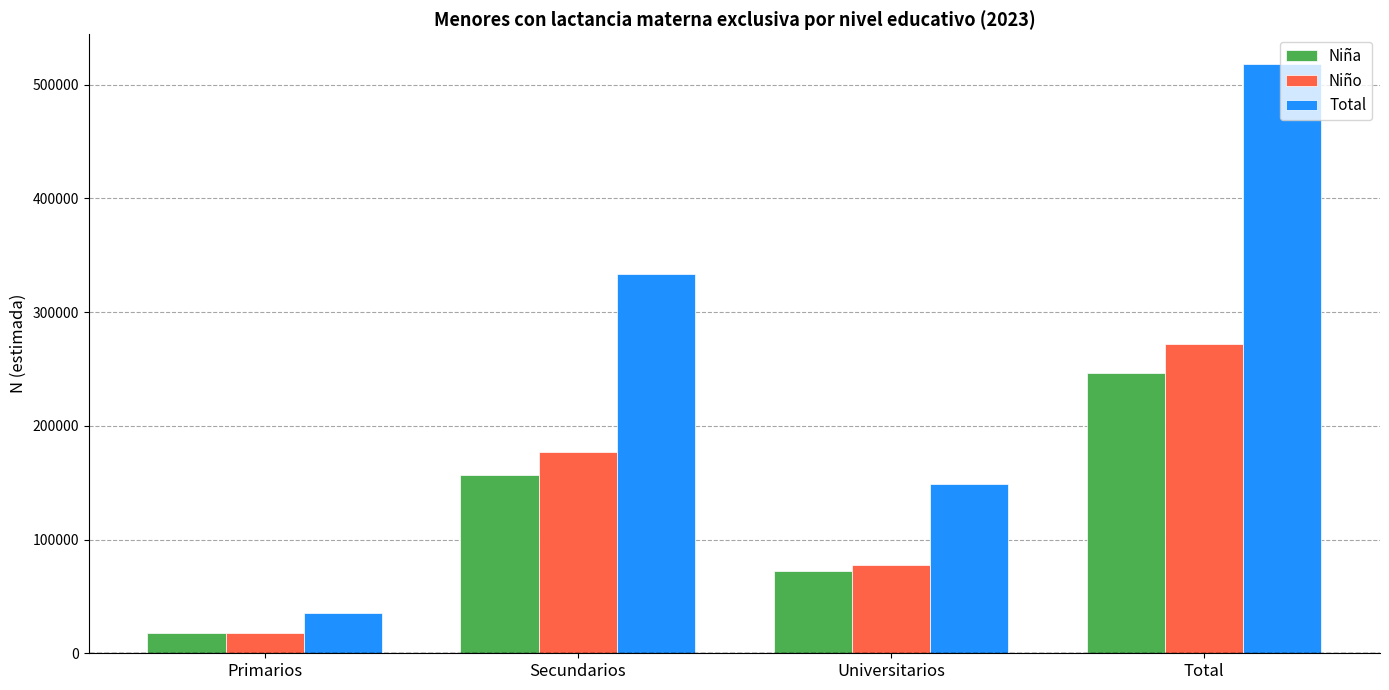

Reading right to left, extract all data points from this chart.

Niña: 246456	71926	156697	17832
Niño: 271992	77220	176980	17791
Total: 518448	149147	333677	35623